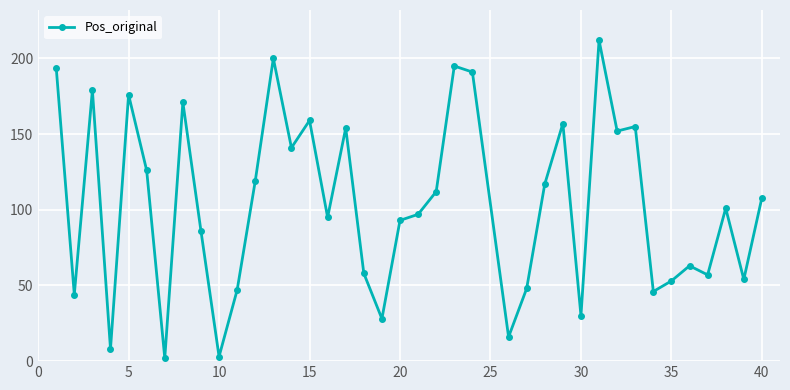

How many series are shown in this chart?

1